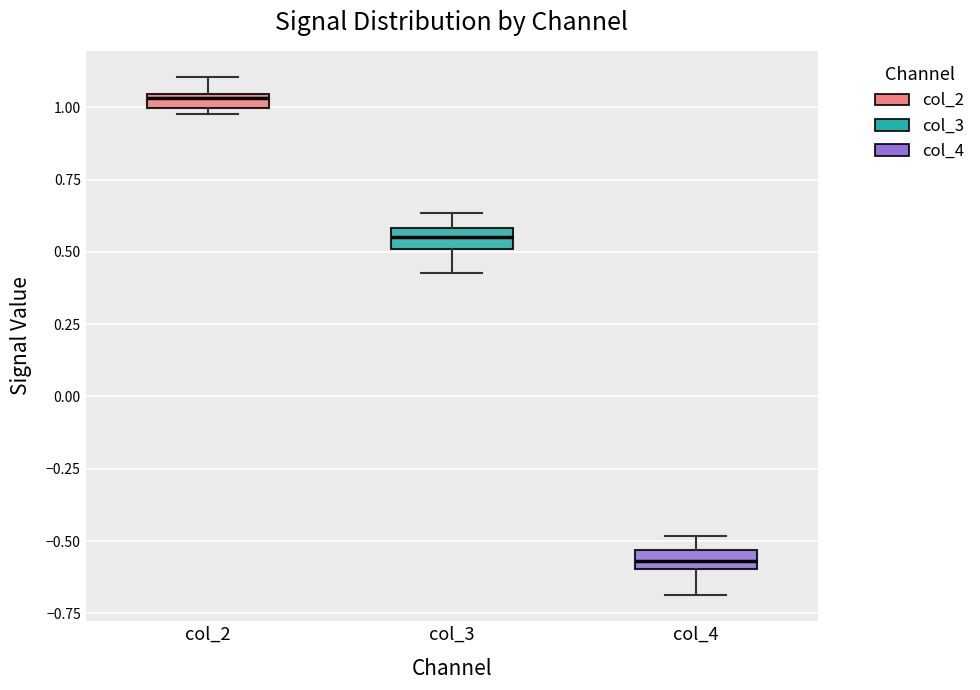

Which box's median line is the highest?

col_2